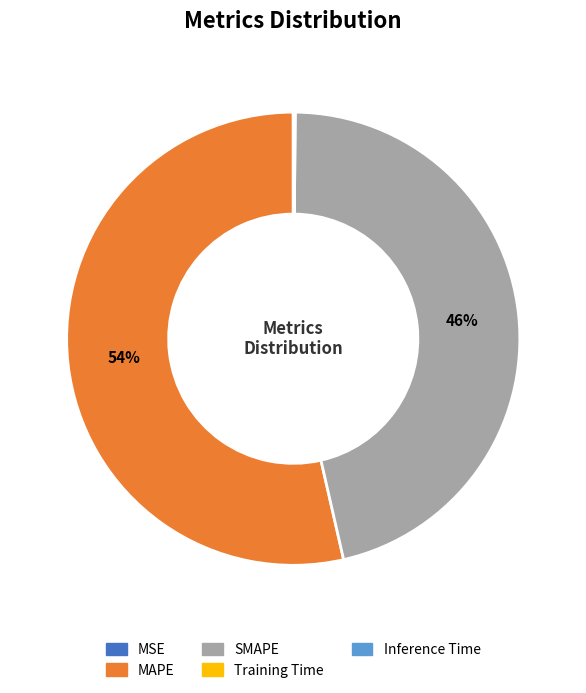

To the nearest percent, what is the average slice percentage?

20%